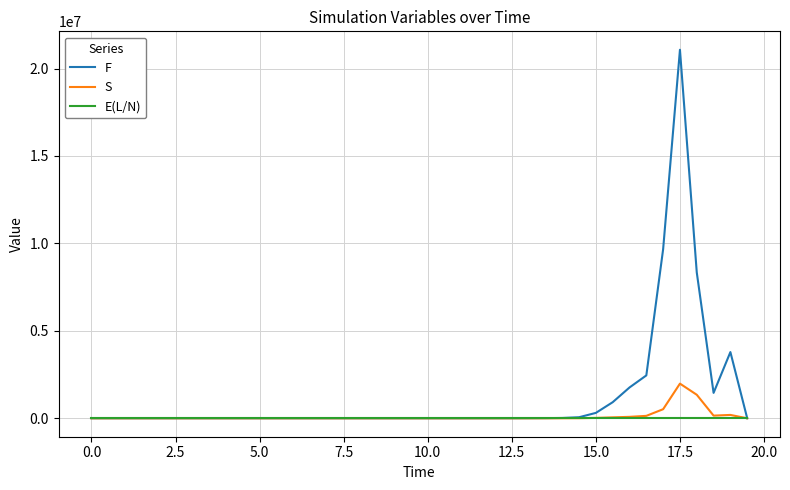

List the series in order of their peak value, lowest first.

E(L/N), S, F